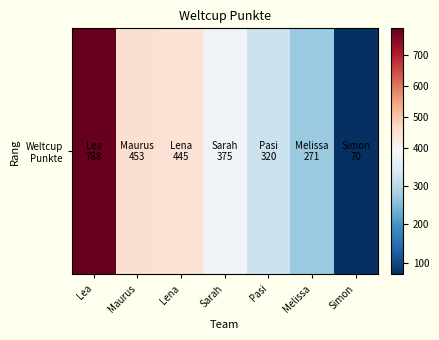

What is the ratio of the value at Melissa to the value at Lena?

0.6